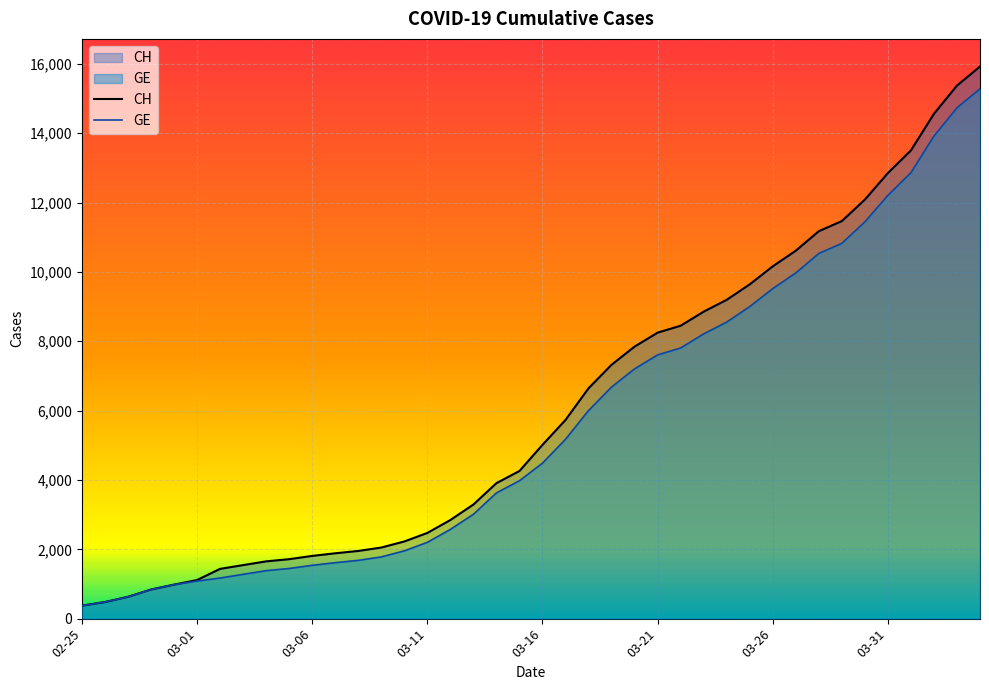

Is it true that GE equals 20147 at 39?

False